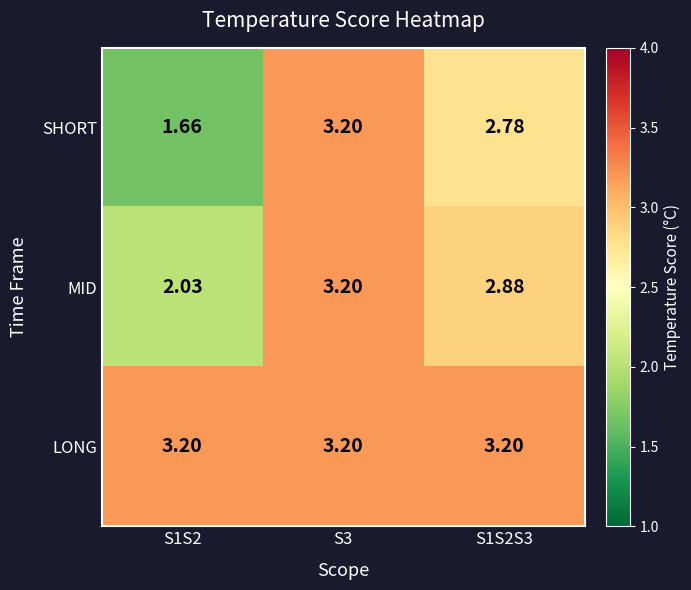

Which series has the largest total across all categories?

LONG